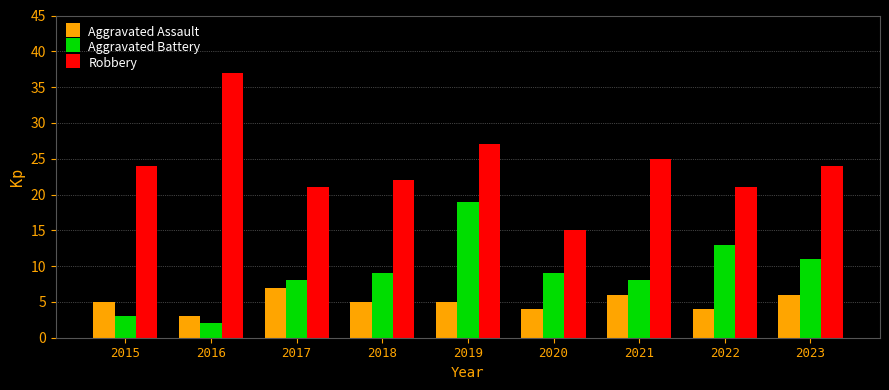

The Aggravated Battery series shows 12 at 2021. True or false?

False